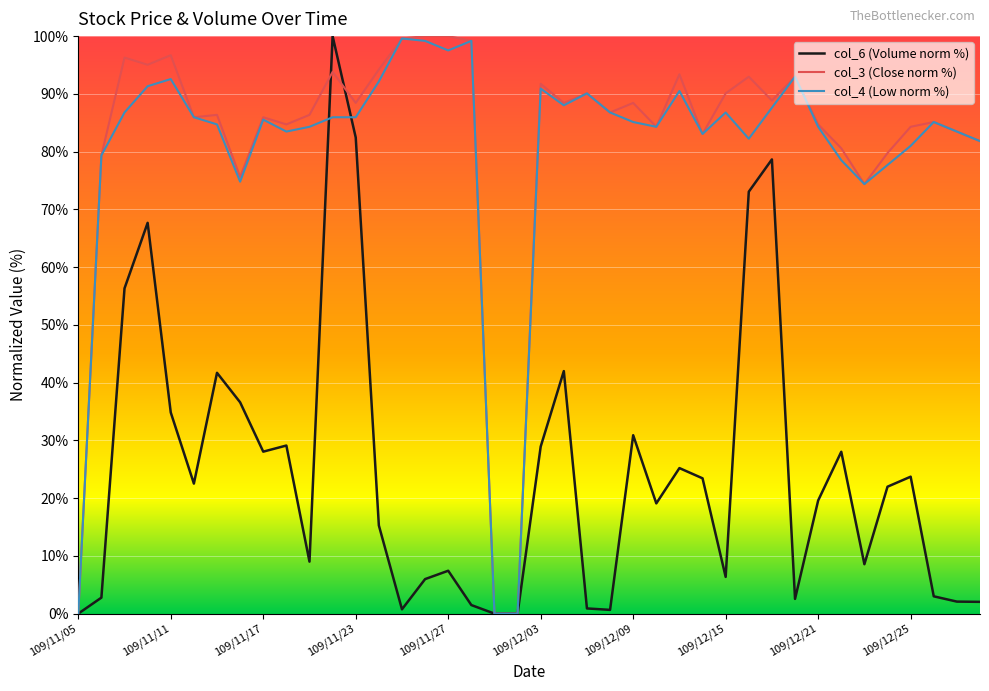

What is the highest value of the col_4 (Low norm %) series?

99.6